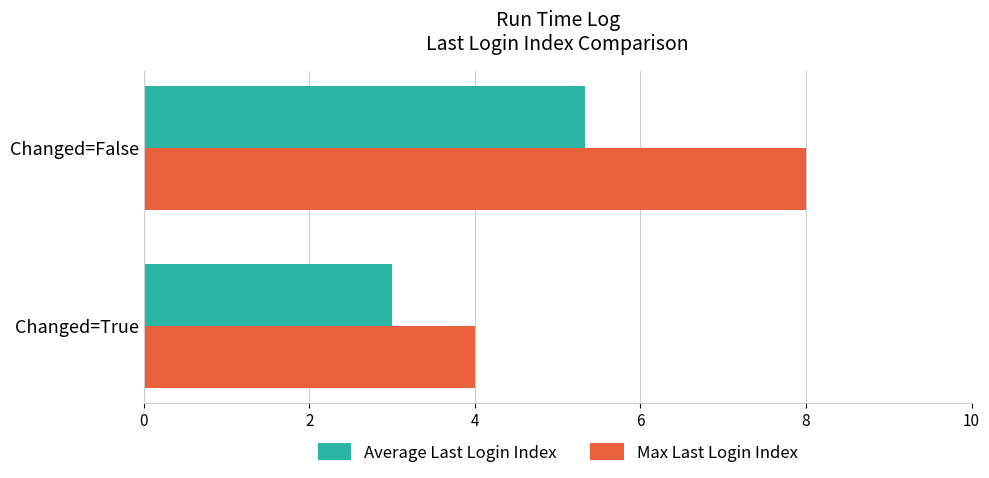

What is the smallest value displayed?

3.0